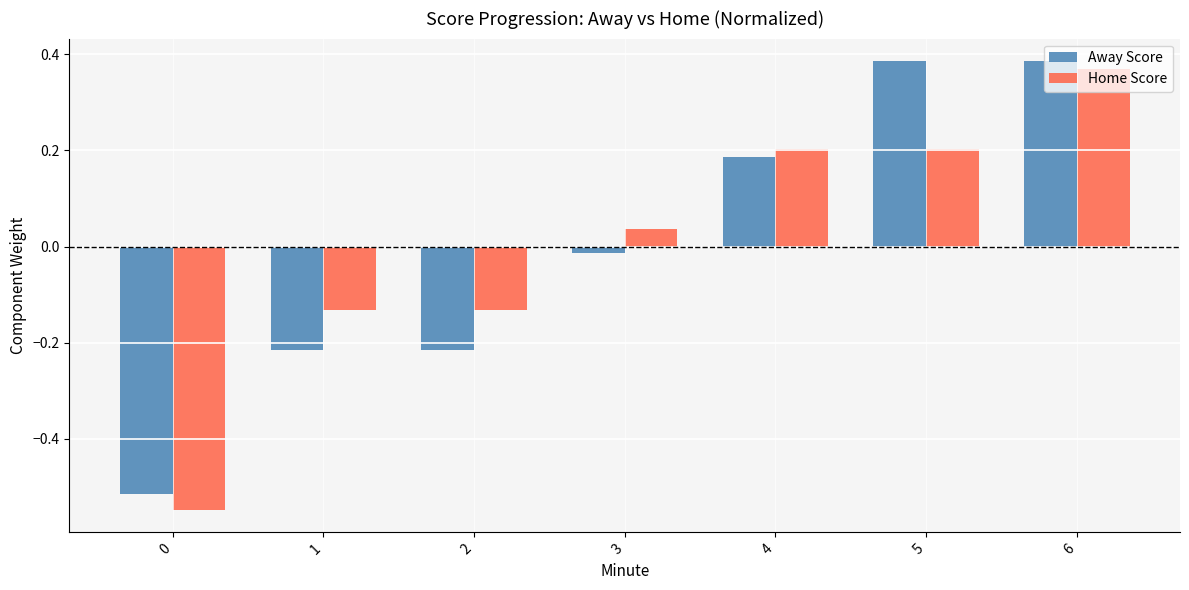

Between 5 and 6, which series saw the biggest shift?

Home Score